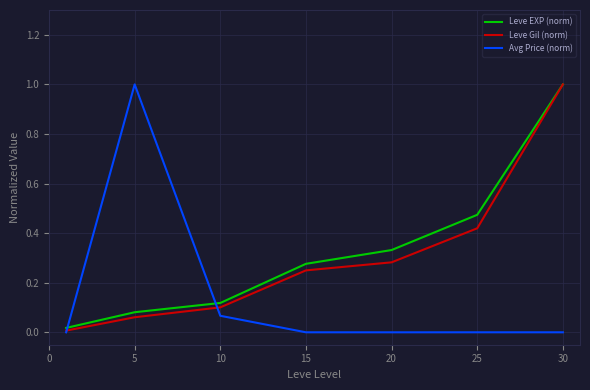

True or false: Leve EXP (norm) and Avg Price (norm) intersect in this chart.

True